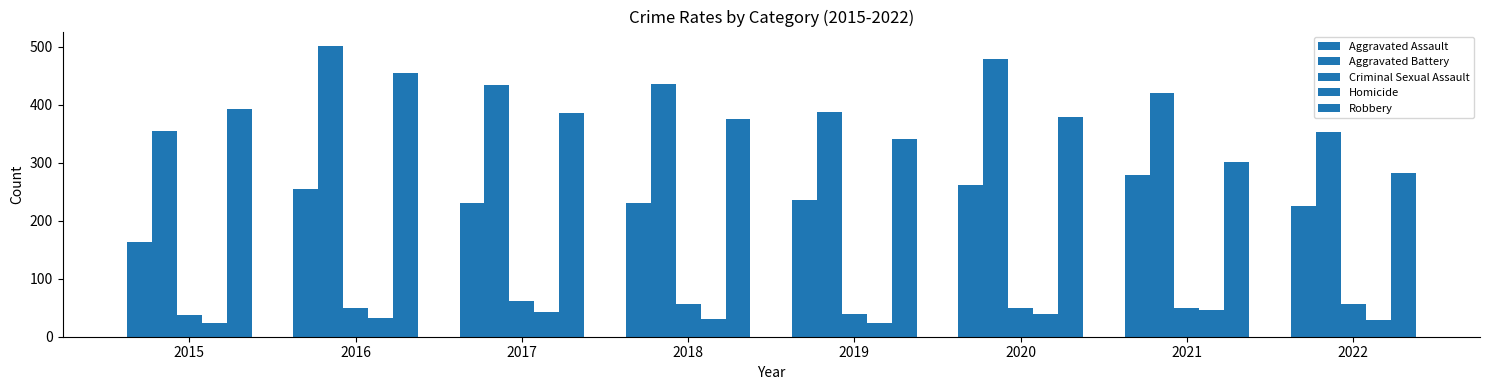

Which series has the largest range (max minus min)?

Robbery